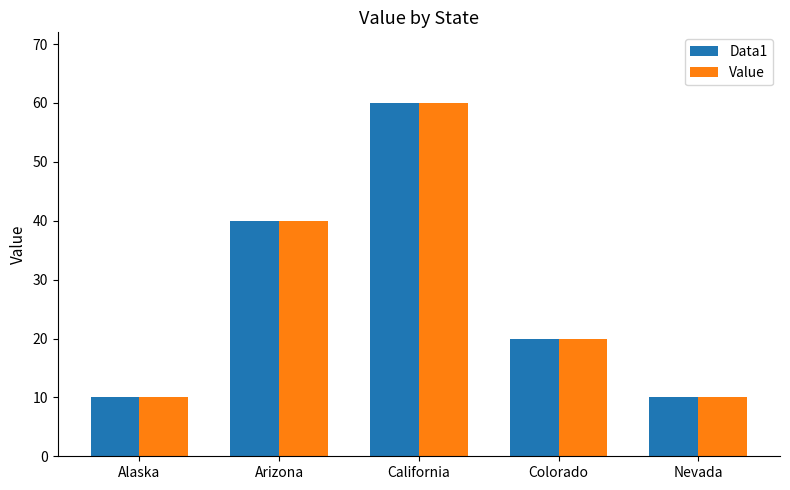

What is the total value across all series at Arizona?

80